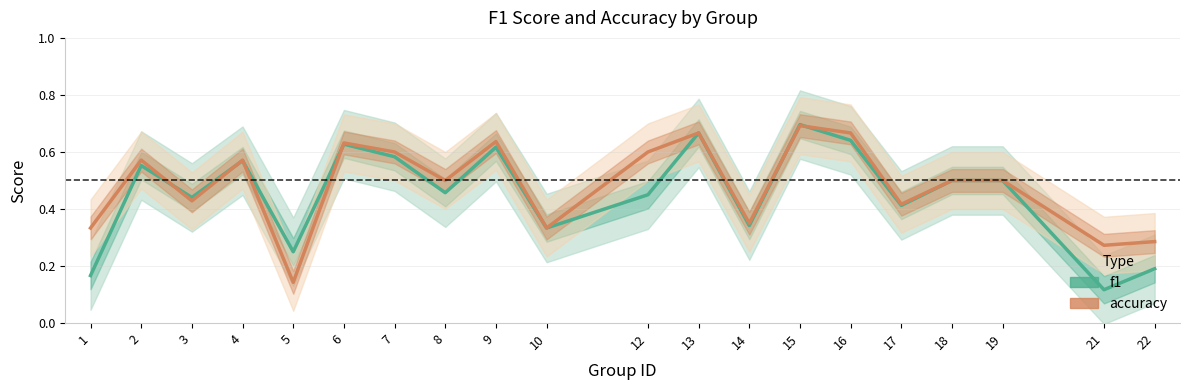

Reading right to left, what are all the values shown in this chart?

f1: 0.2	0.1	0.5	0.5	0.4	0.6	0.7	0.3	0.7	0.5	0.3	0.6	0.5	0.6	0.6	0.2	0.6	0.4	0.6	0.2
accuracy: 0.3	0.3	0.5	0.5	0.4	0.7	0.7	0.3	0.7	0.6	0.3	0.6	0.5	0.6	0.6	0.1	0.6	0.4	0.6	0.3